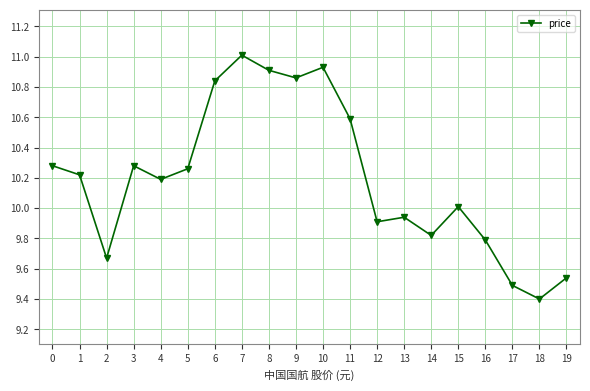

How many lines are shown in the chart?

1